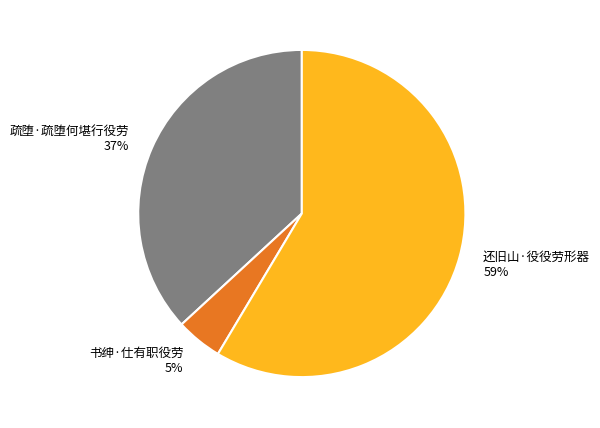

Is it true that 还旧山·役役劳形器 59% is 68% of the pie?

False